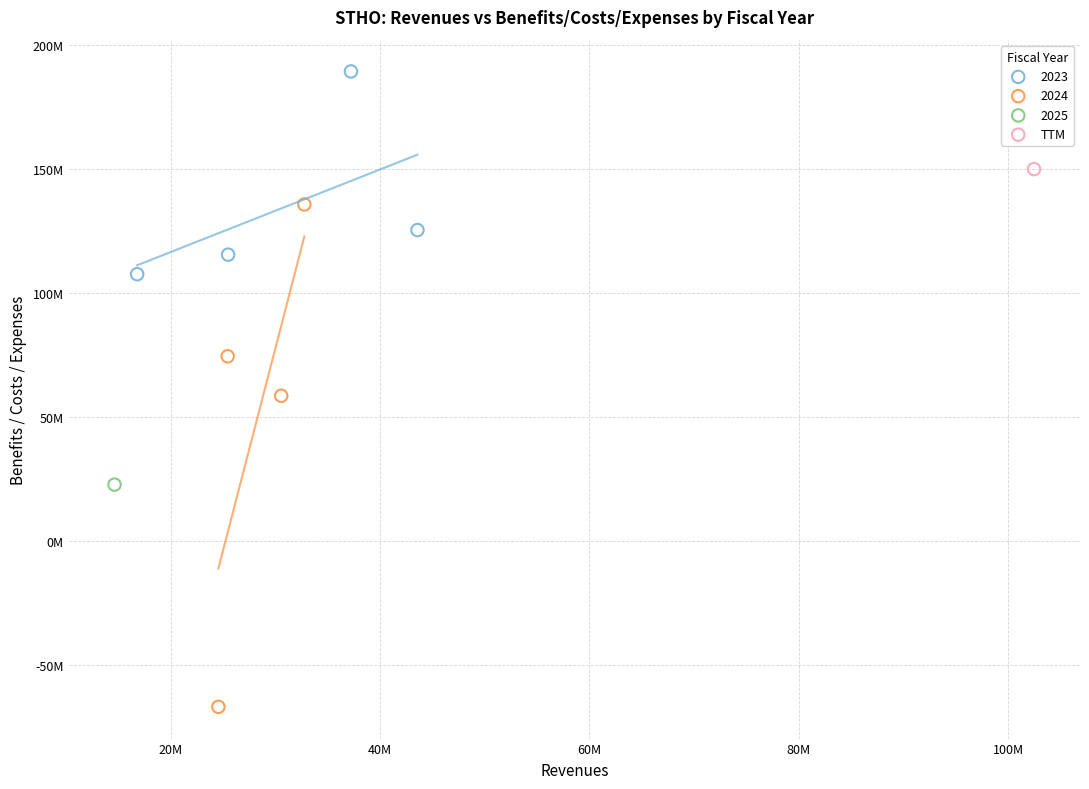

What are all the series names shown in the legend?

2023, 2024, 2025, TTM